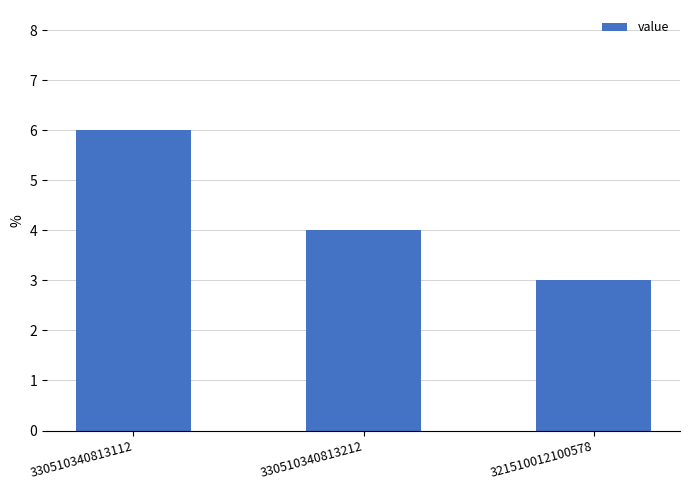

Between 321510012100578 and 330510340813212, which is larger?

330510340813212